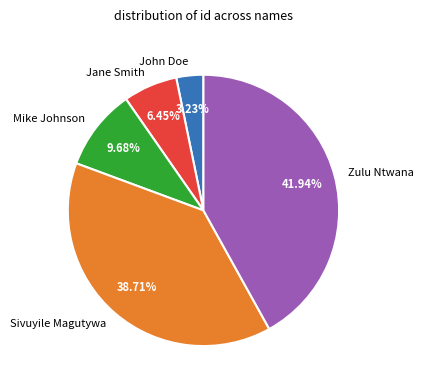

Which slice is the largest?

Zulu Ntwana